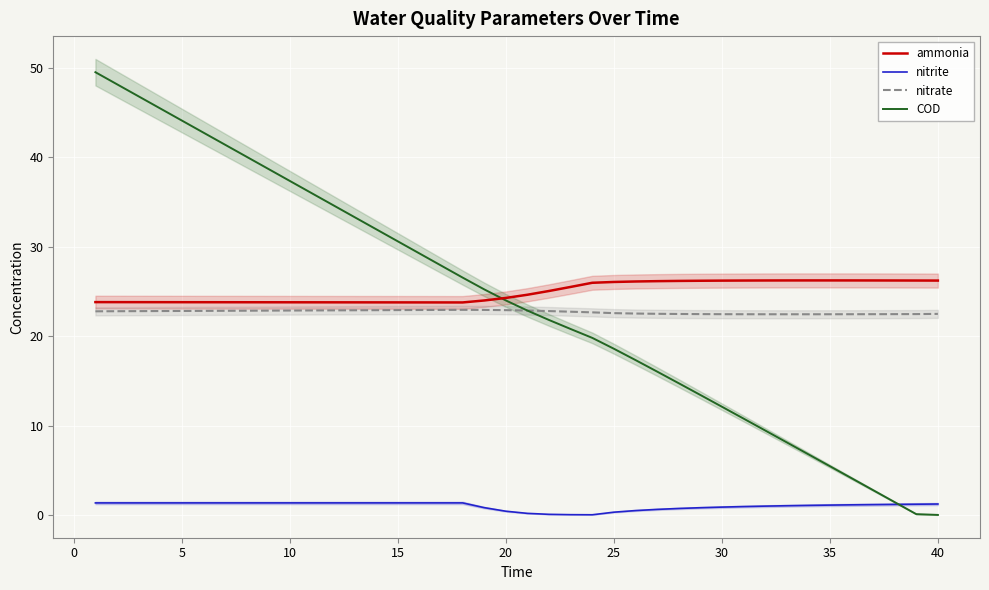

How many values in the COD series are below 23?

20